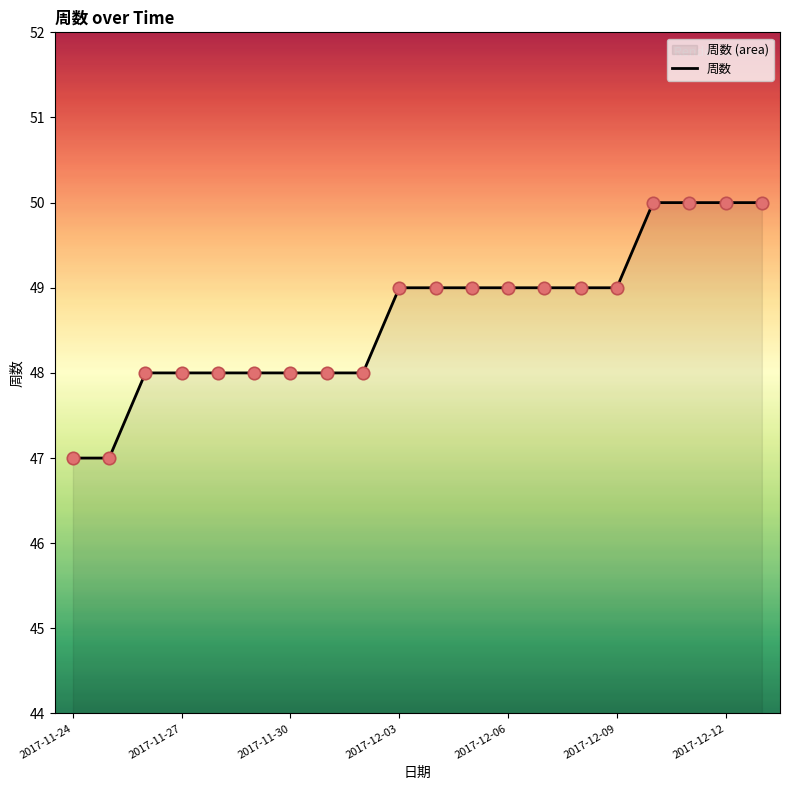

What is the ratio of the value at 2017-11-26 to the value at 2017-12-07?

1.0